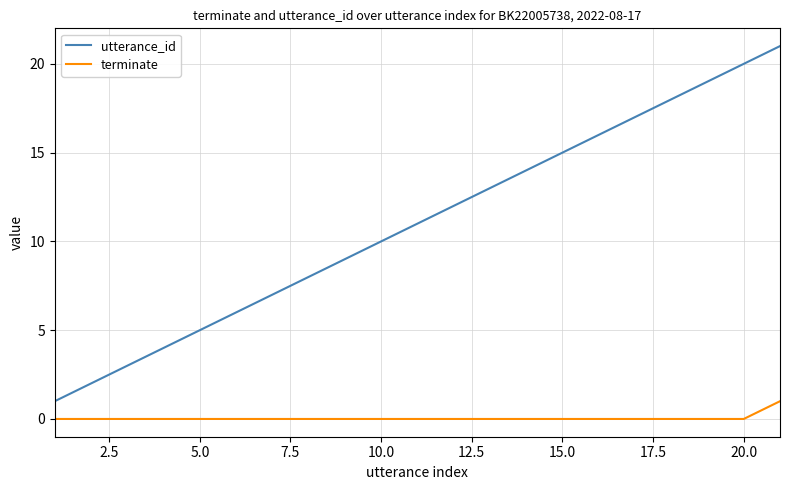

What is the maximum value shown in the chart?

21